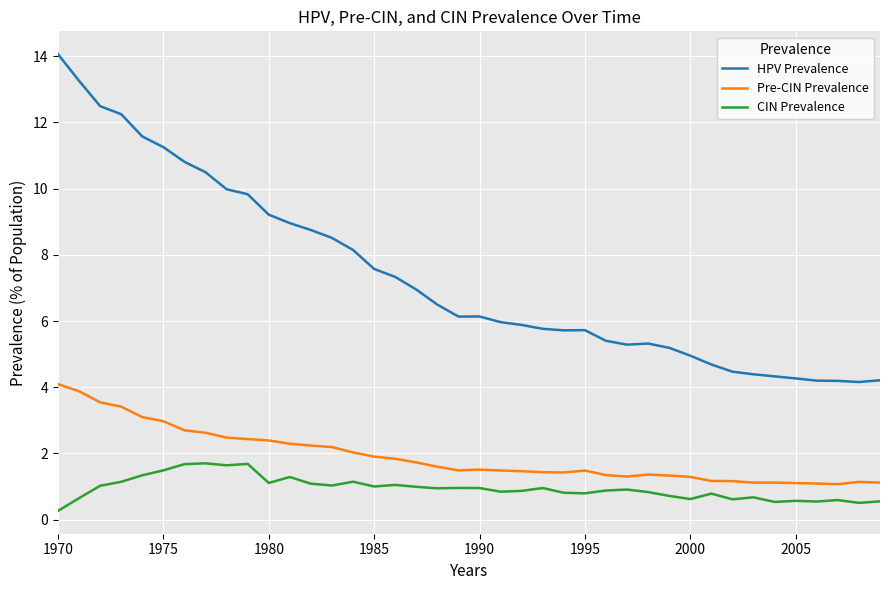

True or false: CIN Prevalence and Pre-CIN Prevalence intersect in this chart.

False